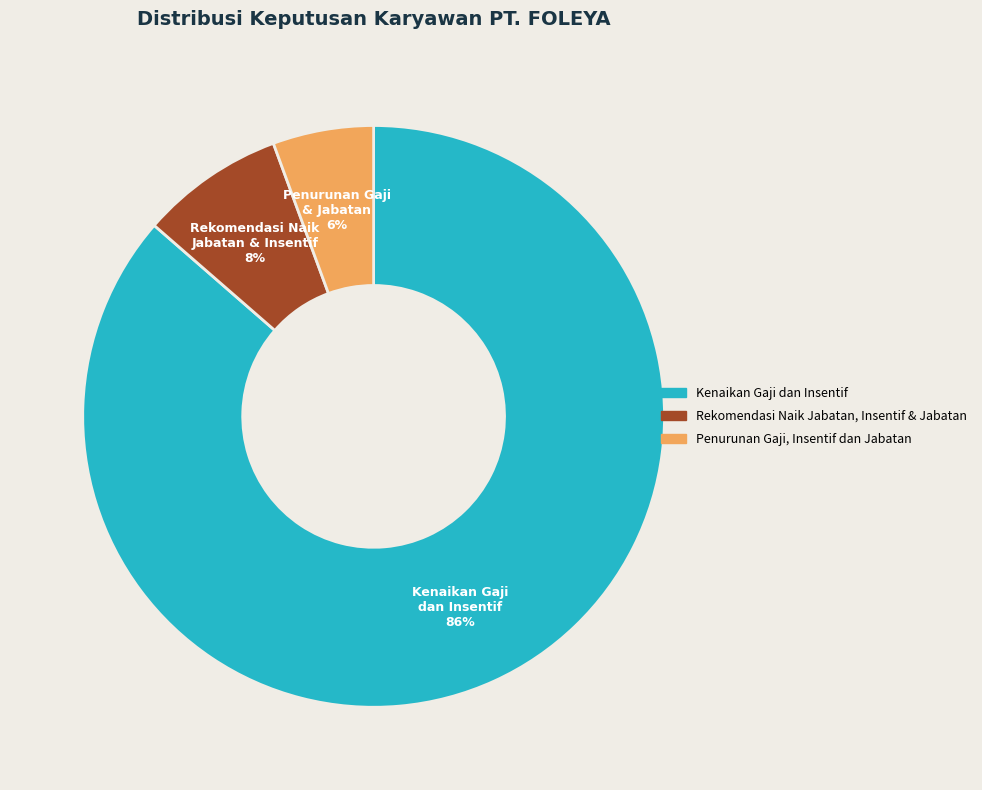

How many slices are in this pie chart?

3